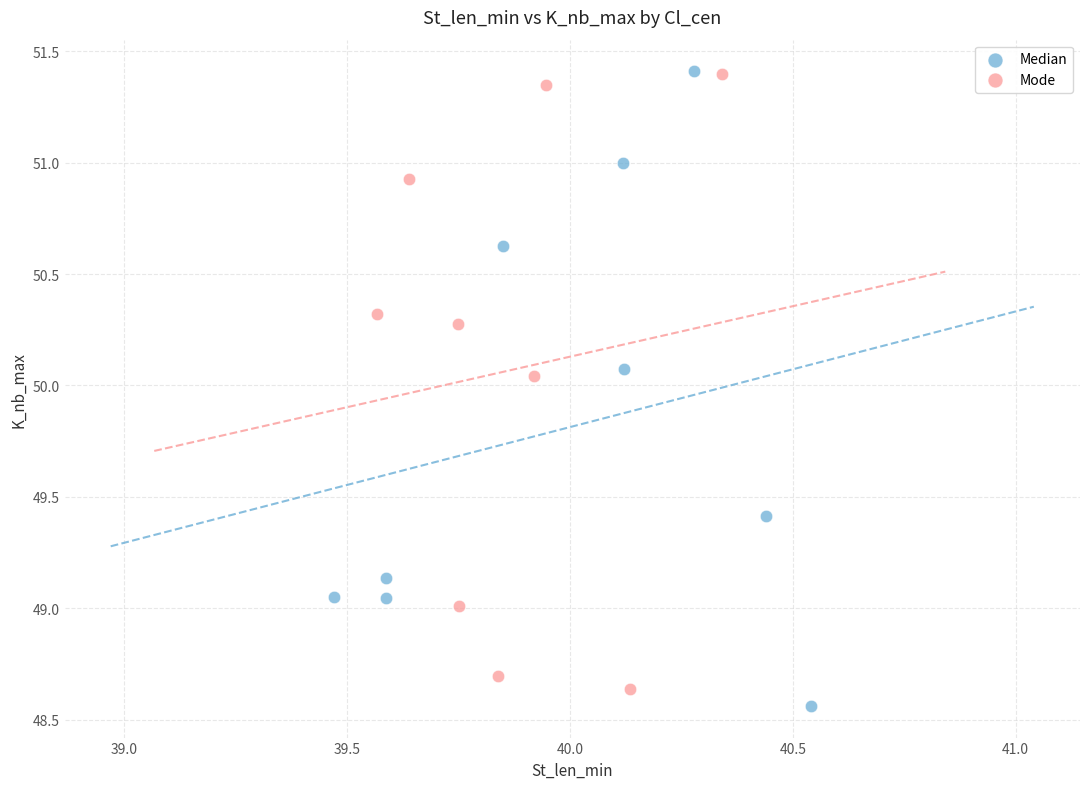

What are all the series names shown in the legend?

Median, Mode